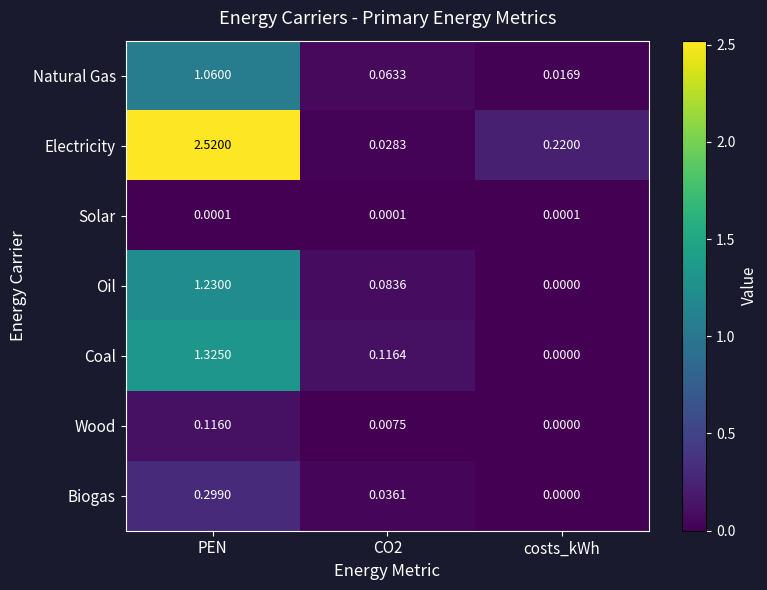

Which label corresponds to the largest value in the chart?

PEN